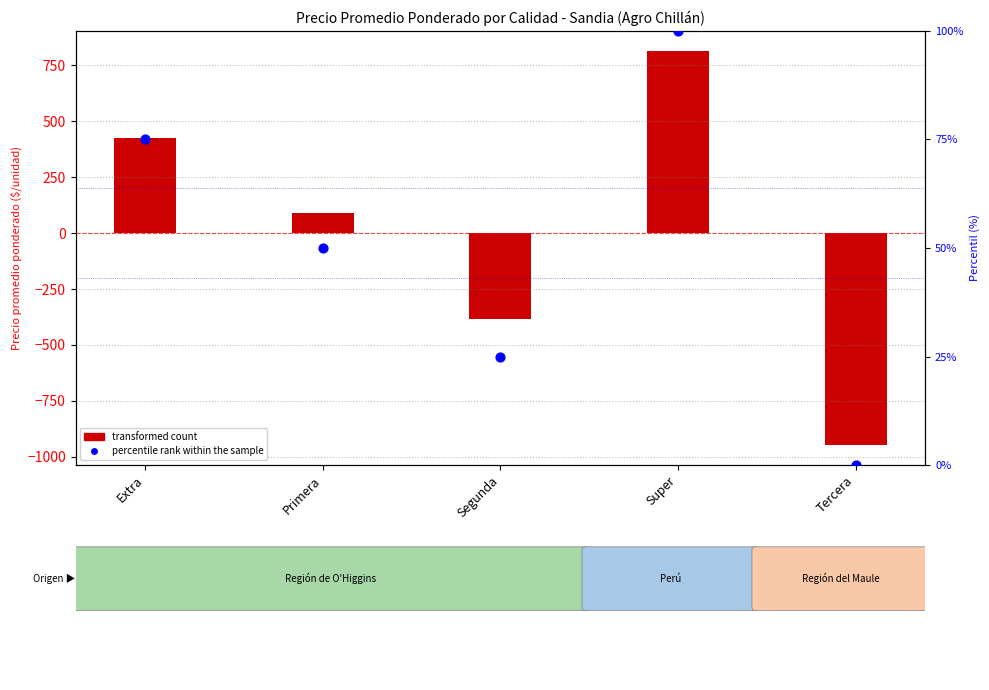

What is the total value across all series at Super?

916